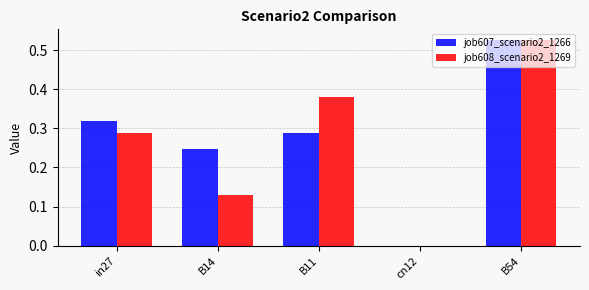

Which label corresponds to the largest value in the chart?

B54